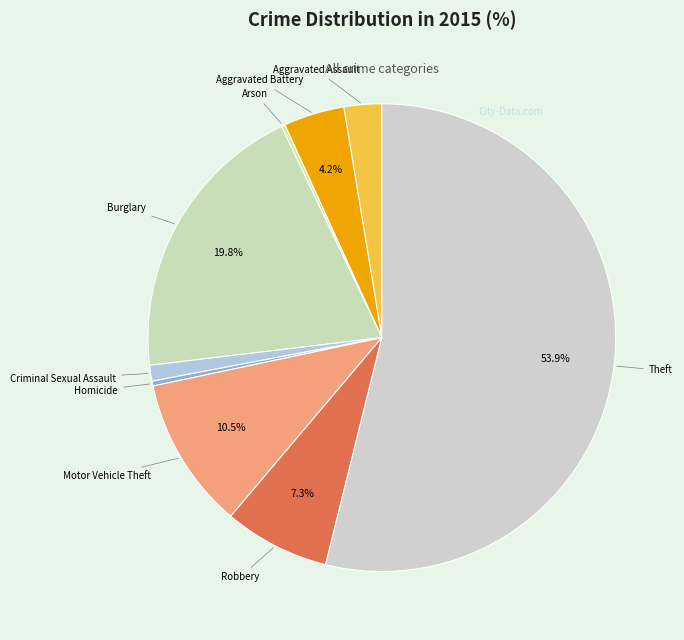

Does Theft represent more than half of the total?

Yes